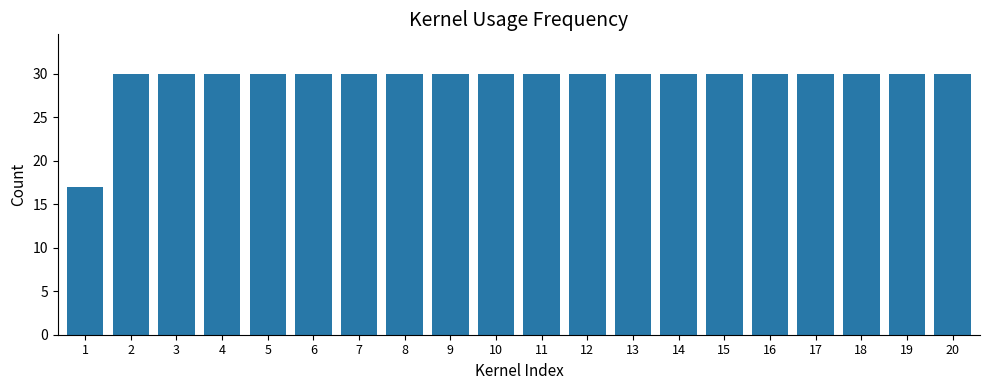

What is the value of the 8th bar from the left?

30